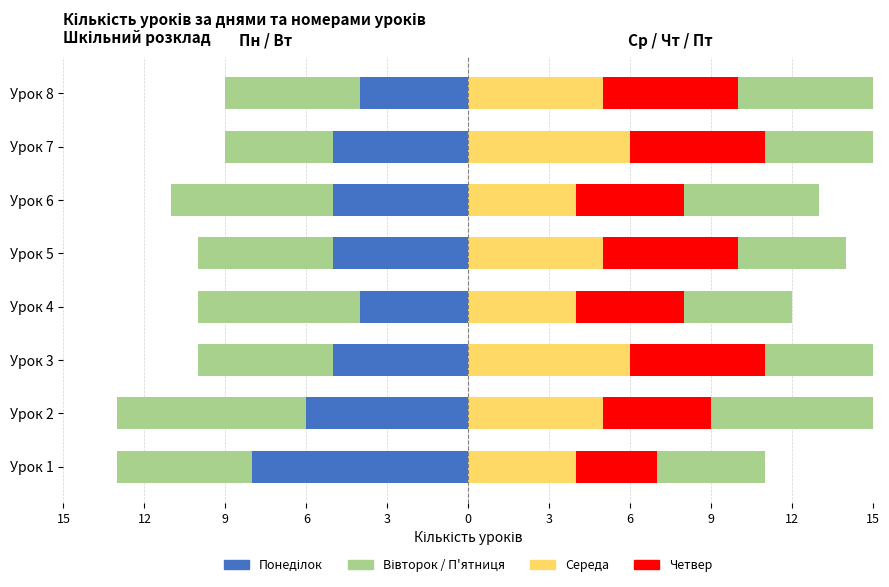

Read the П'ятниця value at Урок 3.

6